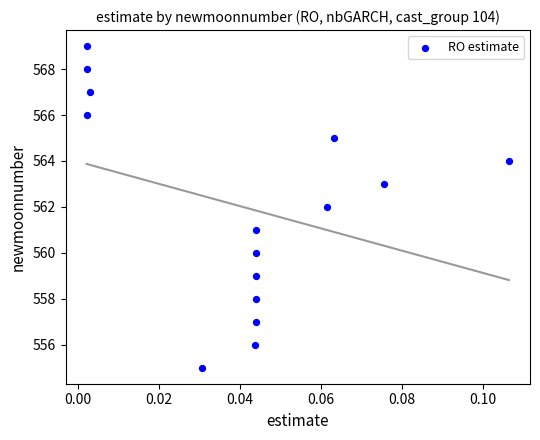

What is the range of Y values (max minus min)?

14